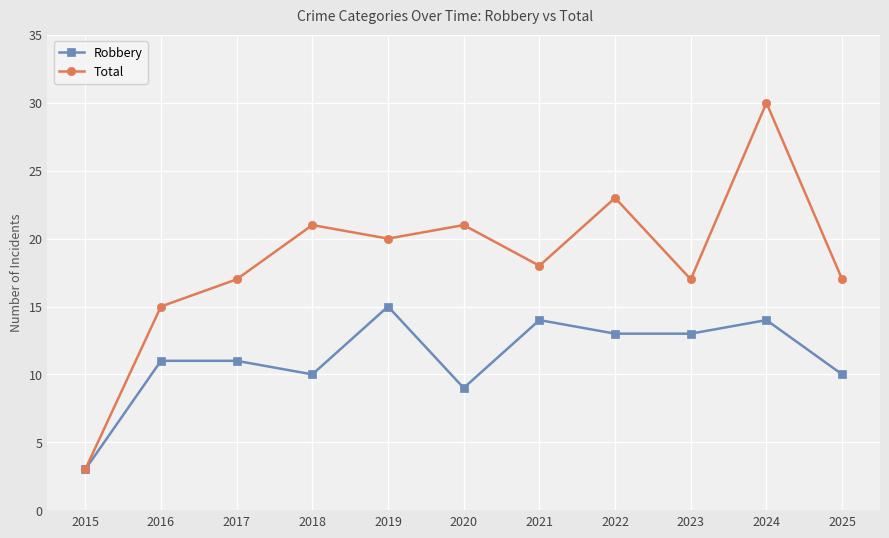

Which label corresponds to the smallest value in the chart?

2015